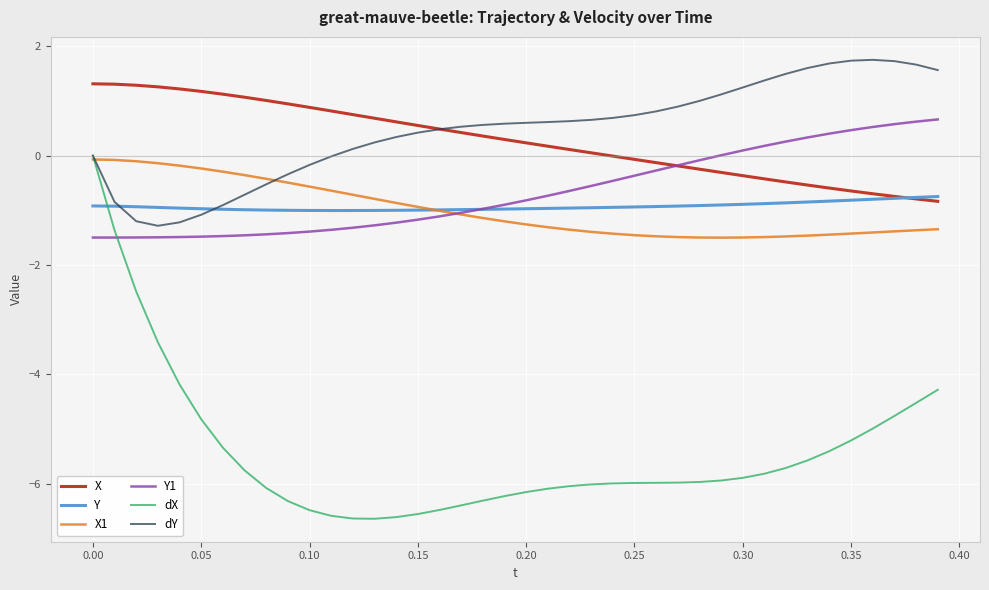

What is the minimum value for dY?

-1.3